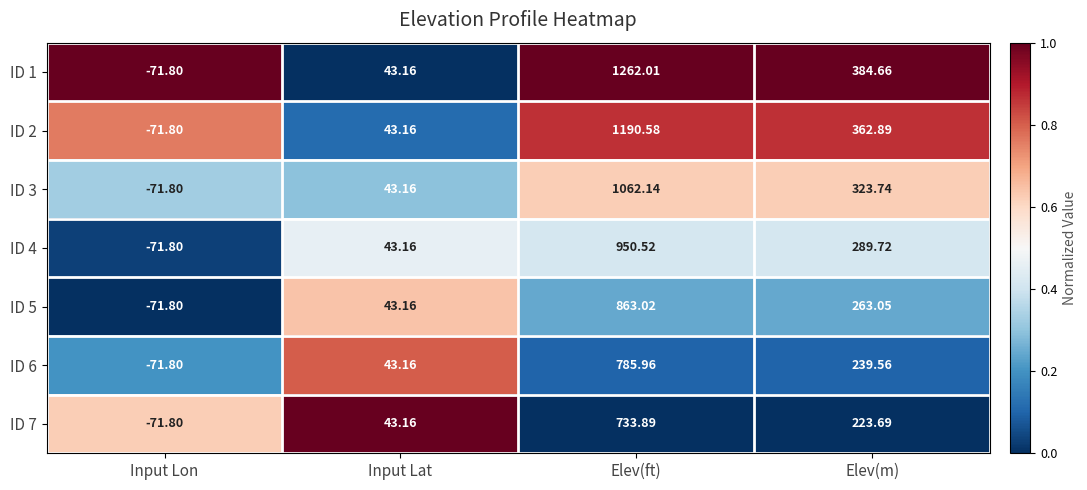

At which label does ID 1 first exceed 384?

Elev(ft)